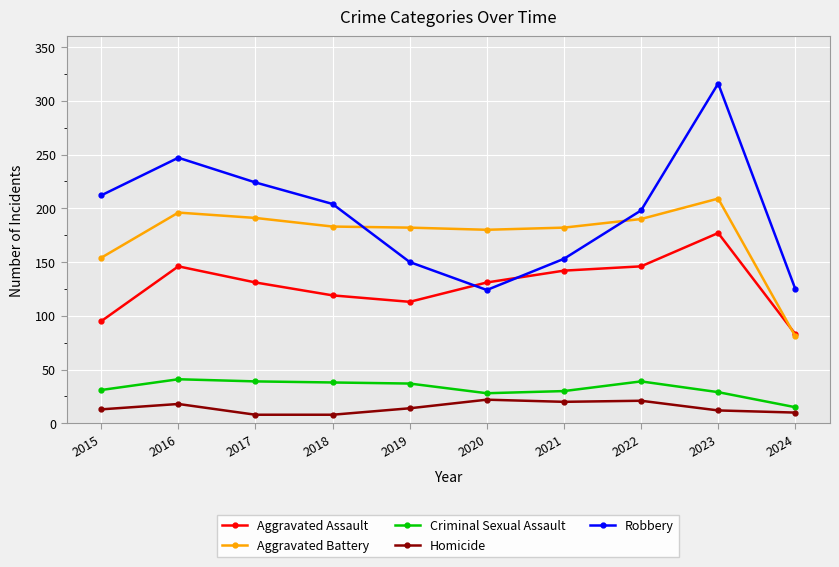

The Criminal Sexual Assault series shows 24 at 2017. True or false?

False